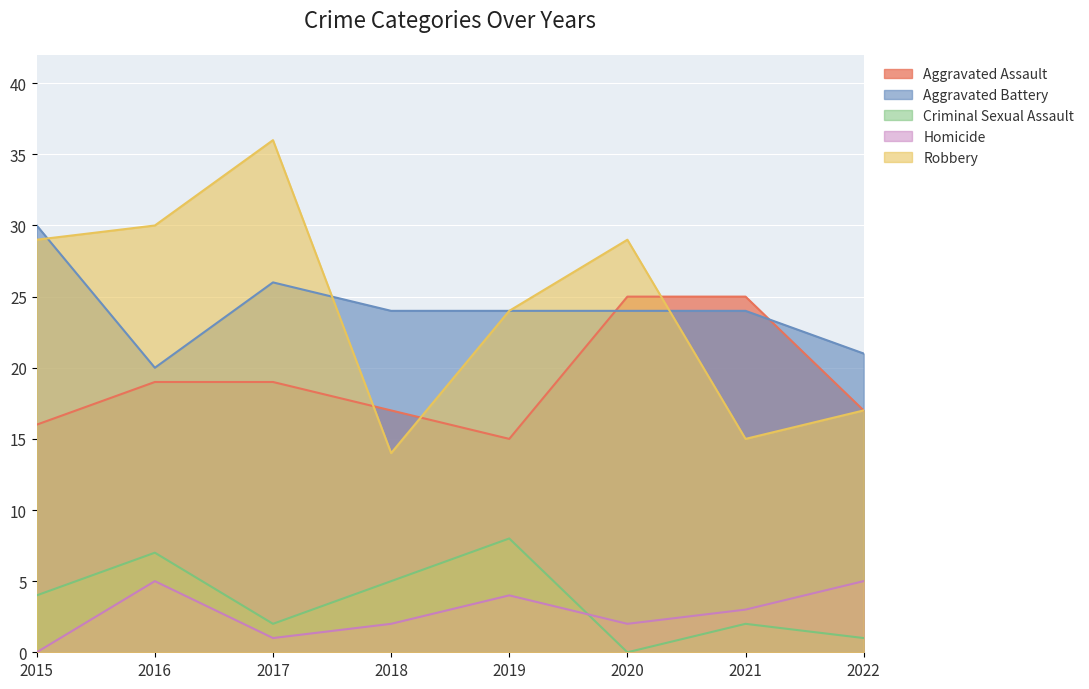

What is the sum of all Homicide values?

22